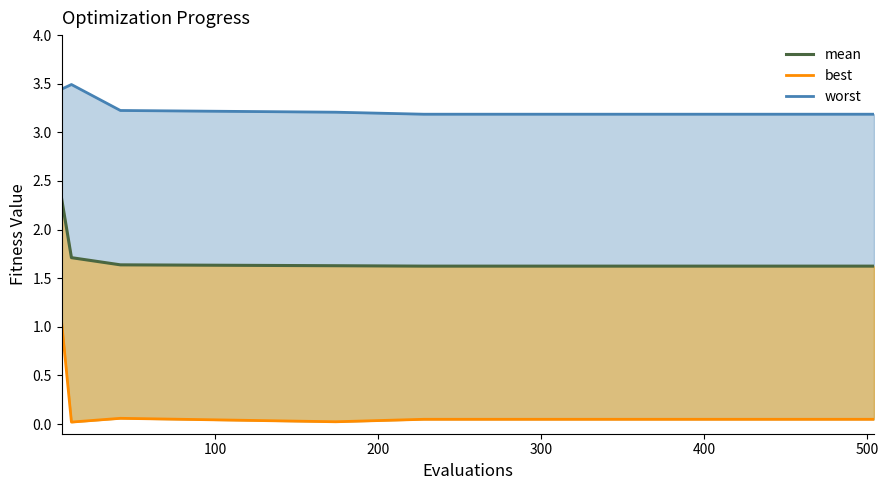

Rank the series by their maximum value, from highest to lowest.

worst, mean, best